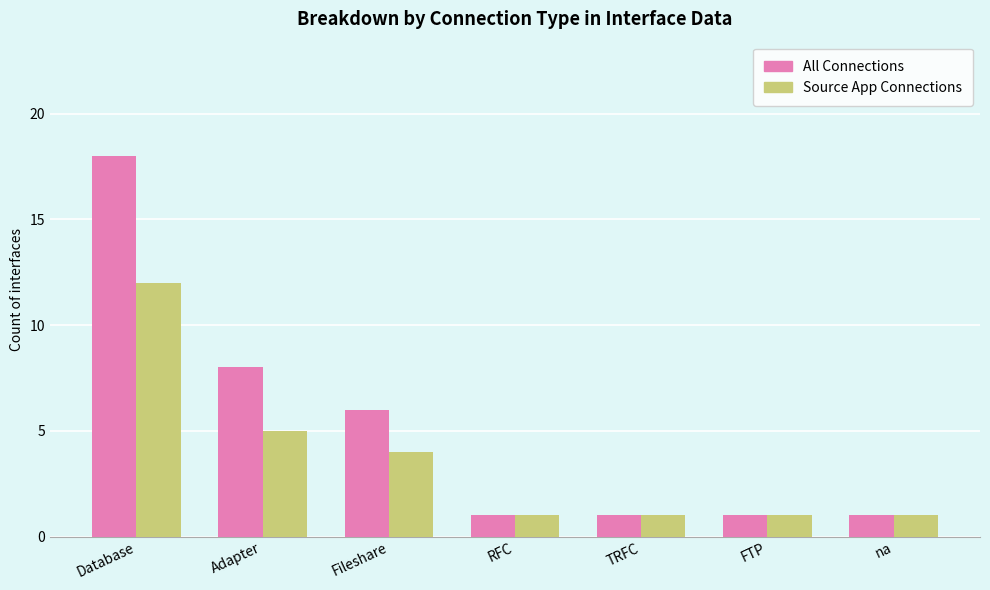

What is the smallest value displayed?

1